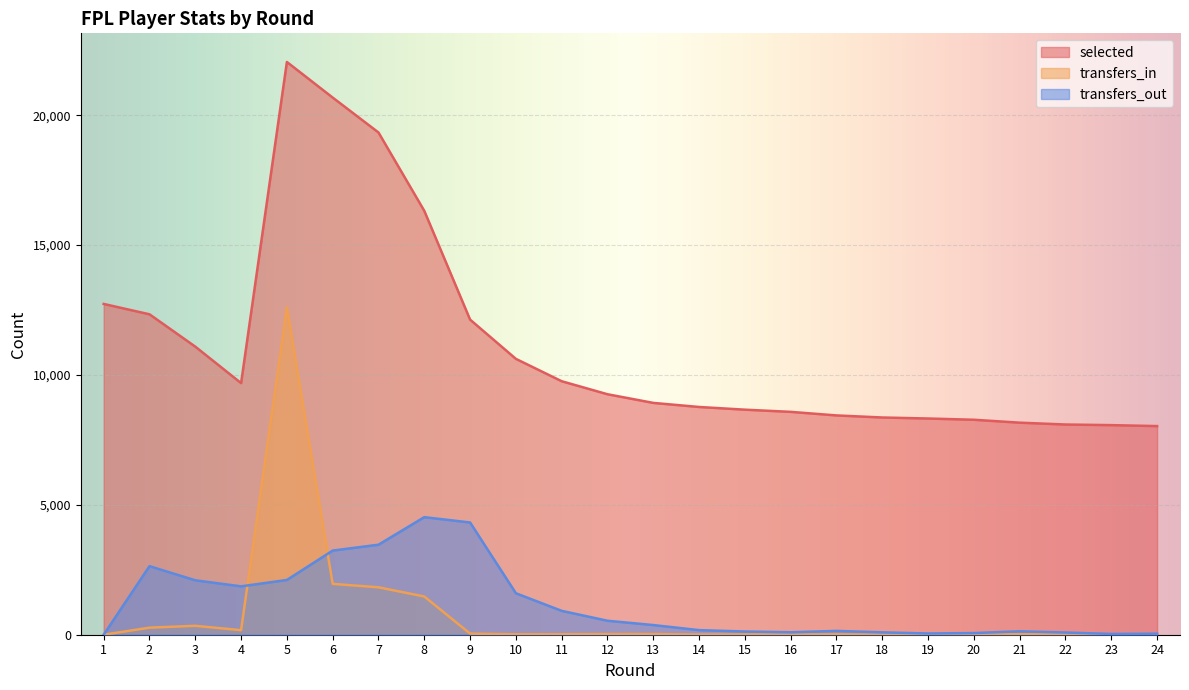

How many values in the transfers_in series exceed 19?

10